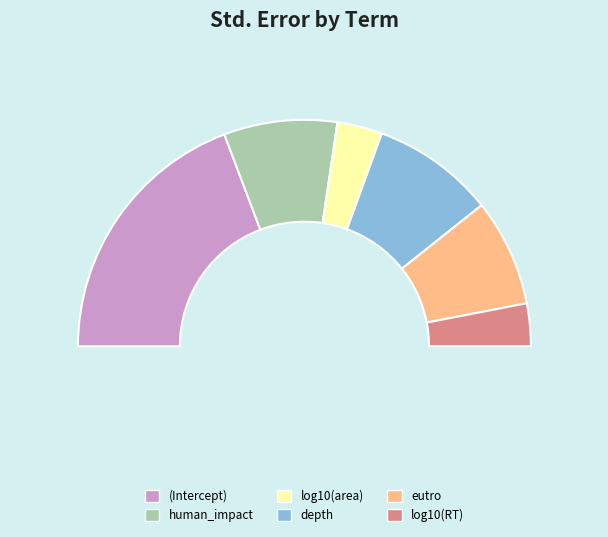

What portion of the pie excludes (Intercept)?

61.5%